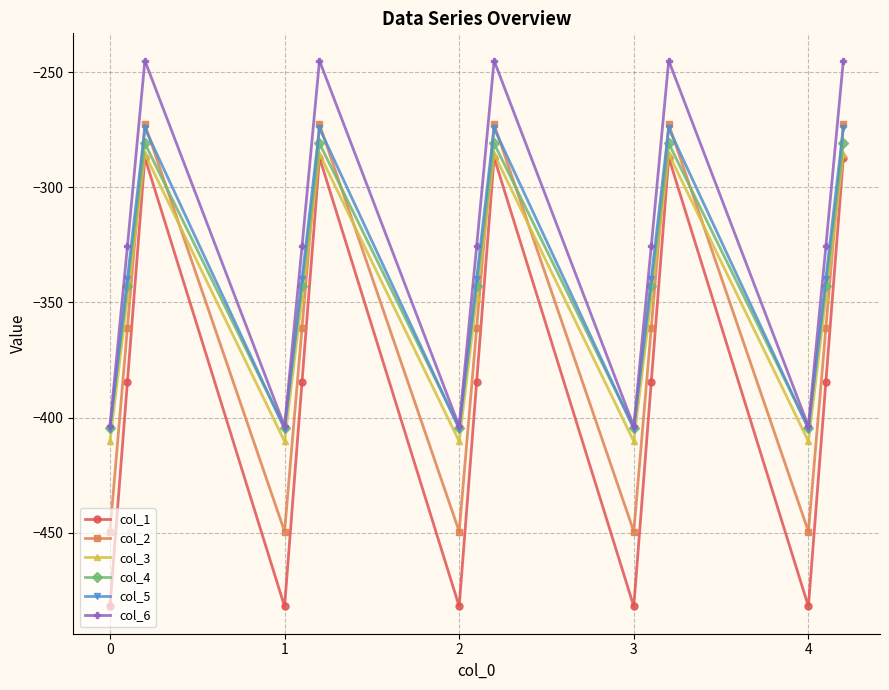

What is the highest value of the col_3 series?

-285.5